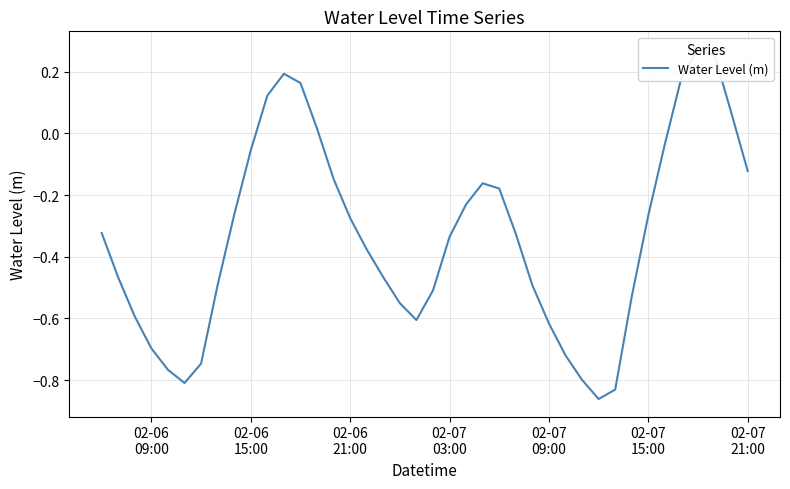

Reading left to right, transcribe all the data shown in this chart.

-0.3	-0.5	-0.6	-0.7	-0.8	-0.8	-0.7	-0.5	-0.3	-0.1	0.1	0.2	0.2	0.0	-0.1	-0.3	-0.4	-0.5	-0.6	-0.6	-0.5	-0.3	-0.2	-0.2	-0.2	-0.3	-0.5	-0.6	-0.7	-0.8	-0.9	-0.8	-0.5	-0.3	-0.0	0.2	0.3	0.3	0.1	-0.1